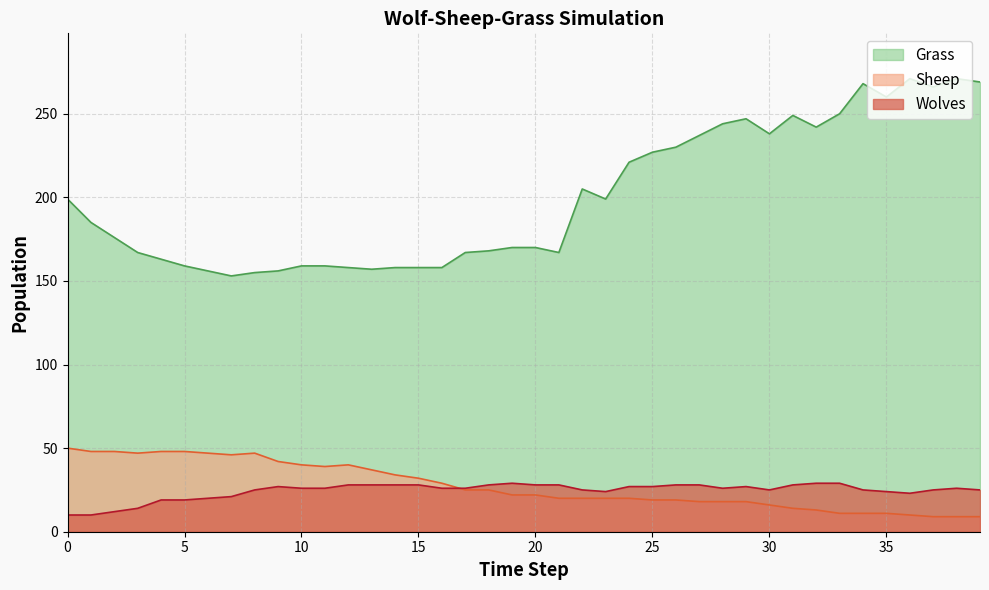

How many lines are shown in the chart?

3